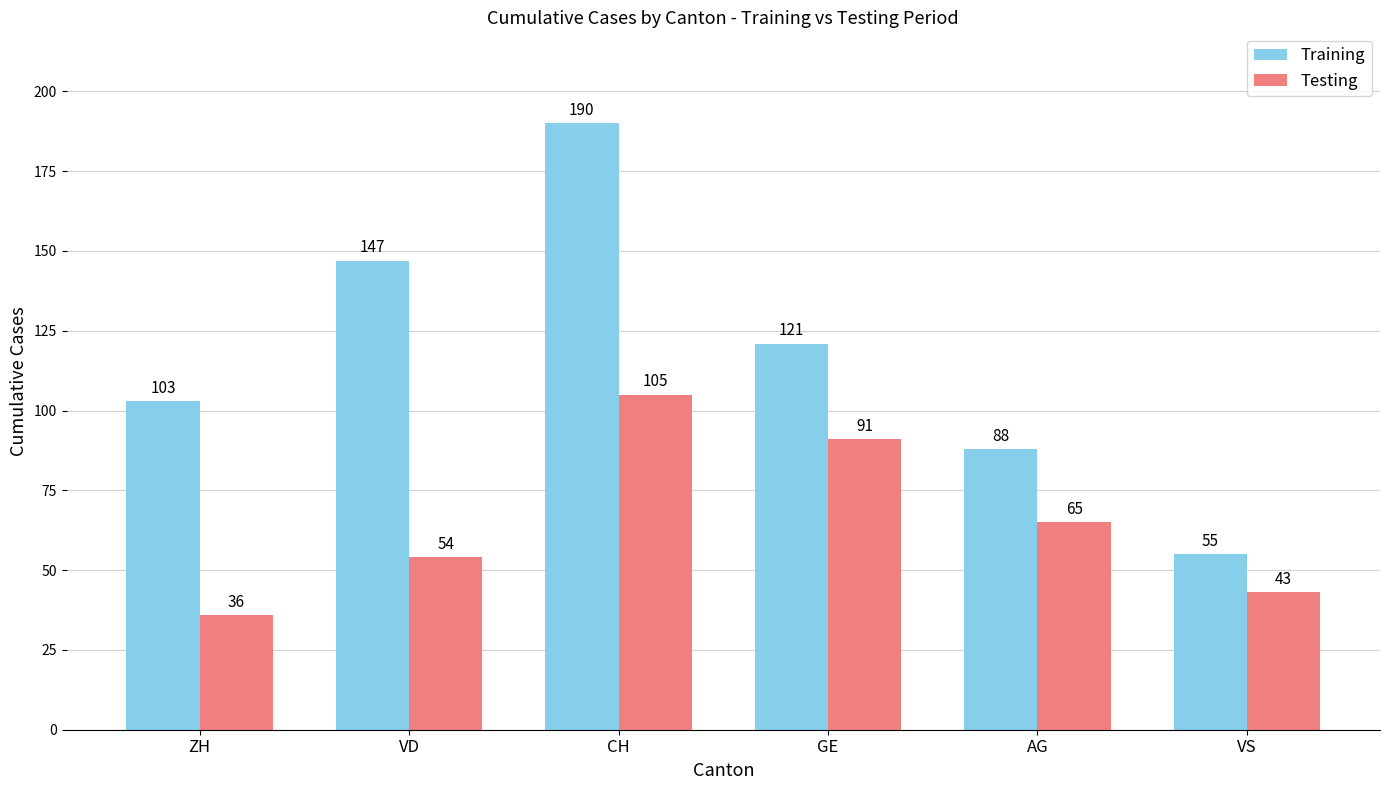

How many bars are there in each group?

2